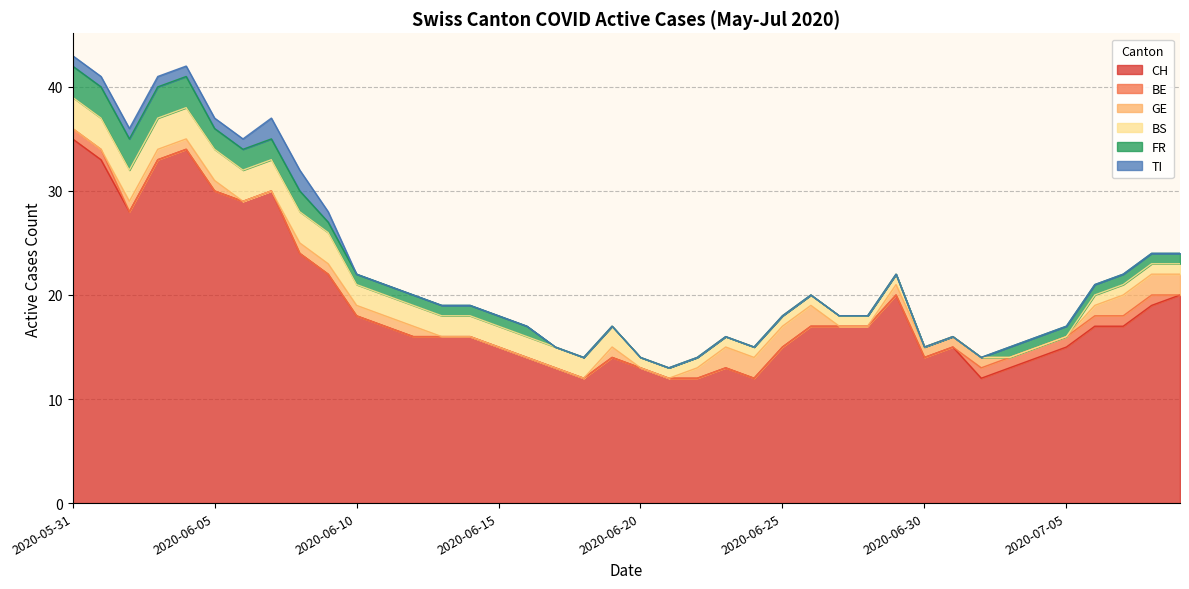

What is the total value across all series at 2020-06-19?

17